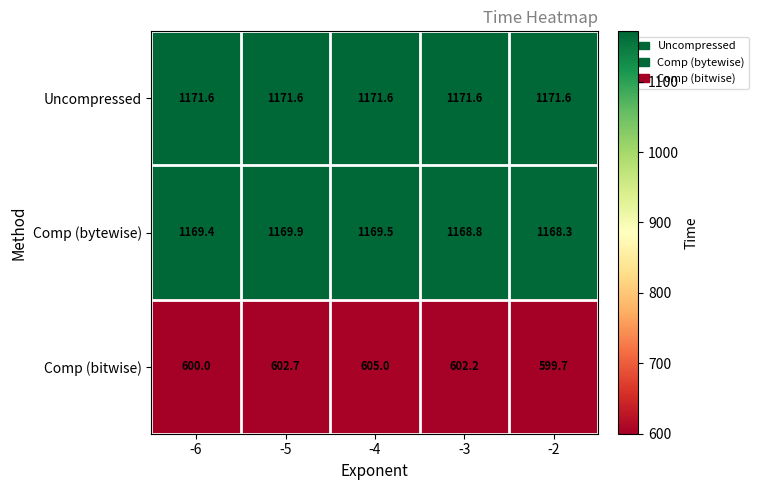

Which series has the largest range (max minus min)?

Comp (bitwise)